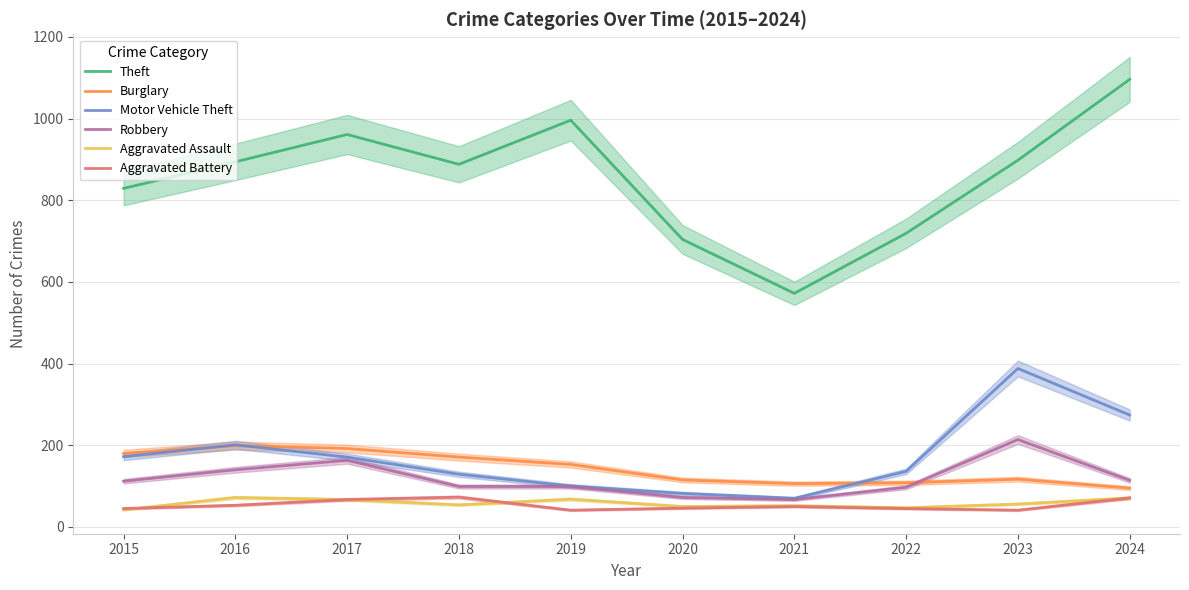

True or false: Burglary and Robbery cross at least once.

True